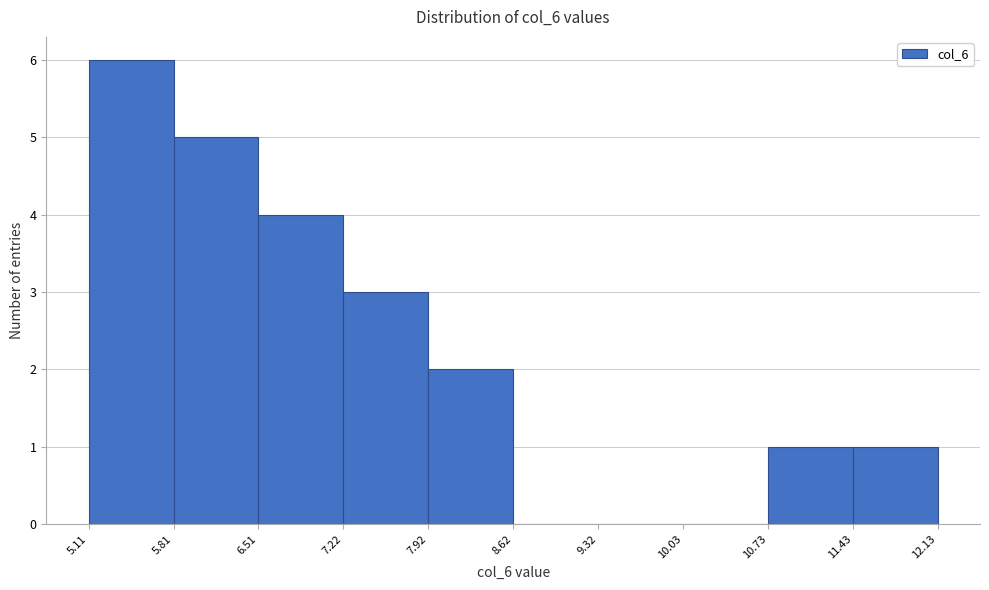

How tall is the bar that spans 7.92 to 8.62 on the x-axis? The values are not printed on the chart, so give them approximately, as read against the axis.

2